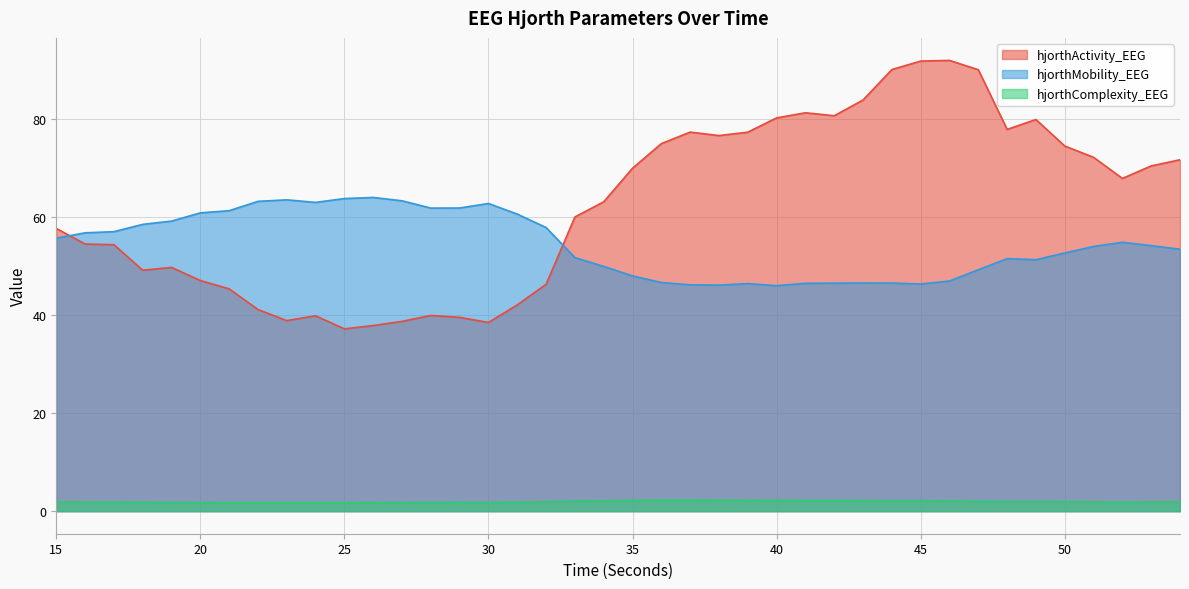

At which category does hjorthMobility_EEG reach its first local peak?

23